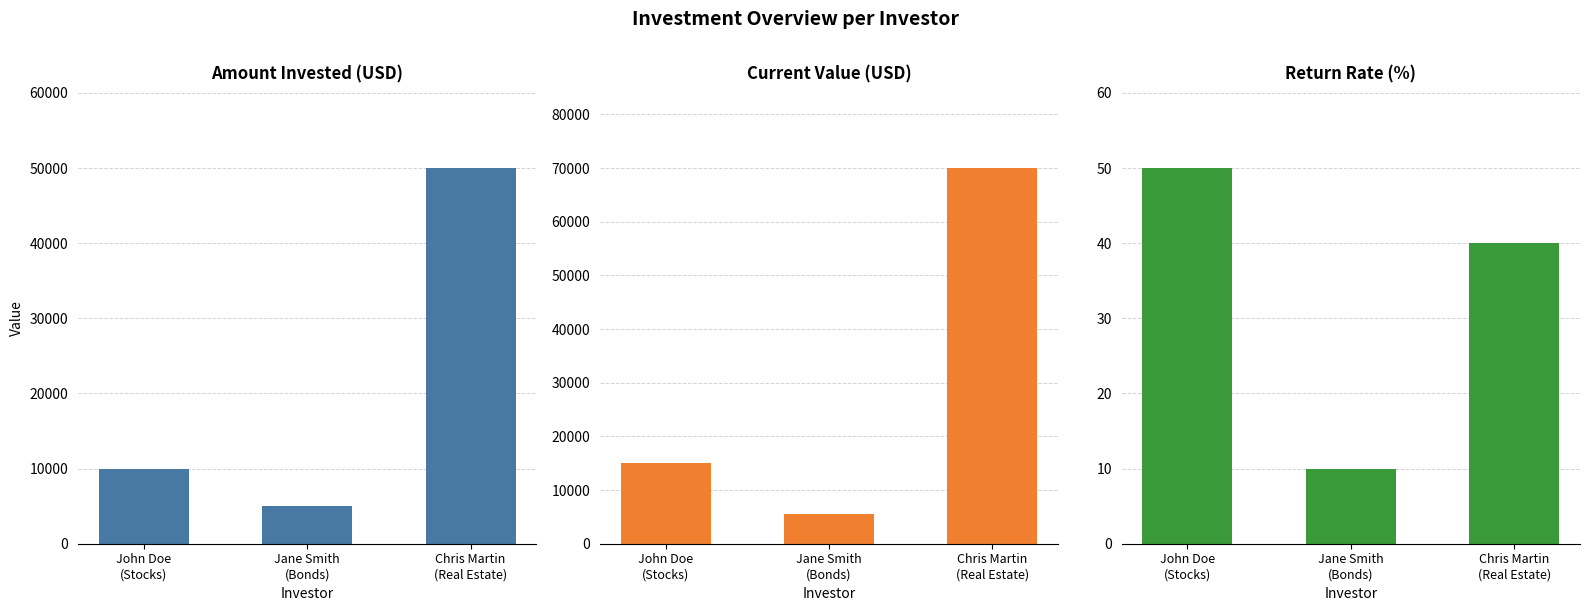

What is the label of the 1st bar from the left?

John Doe
(Stocks)